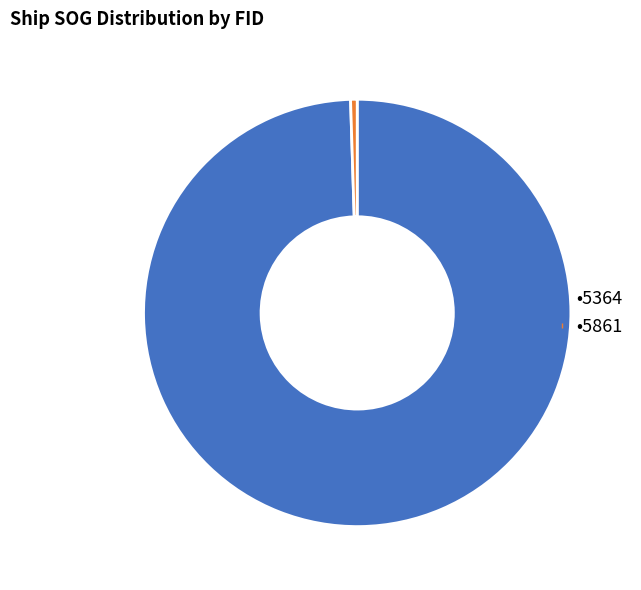

Does any single category account for the majority?

Yes